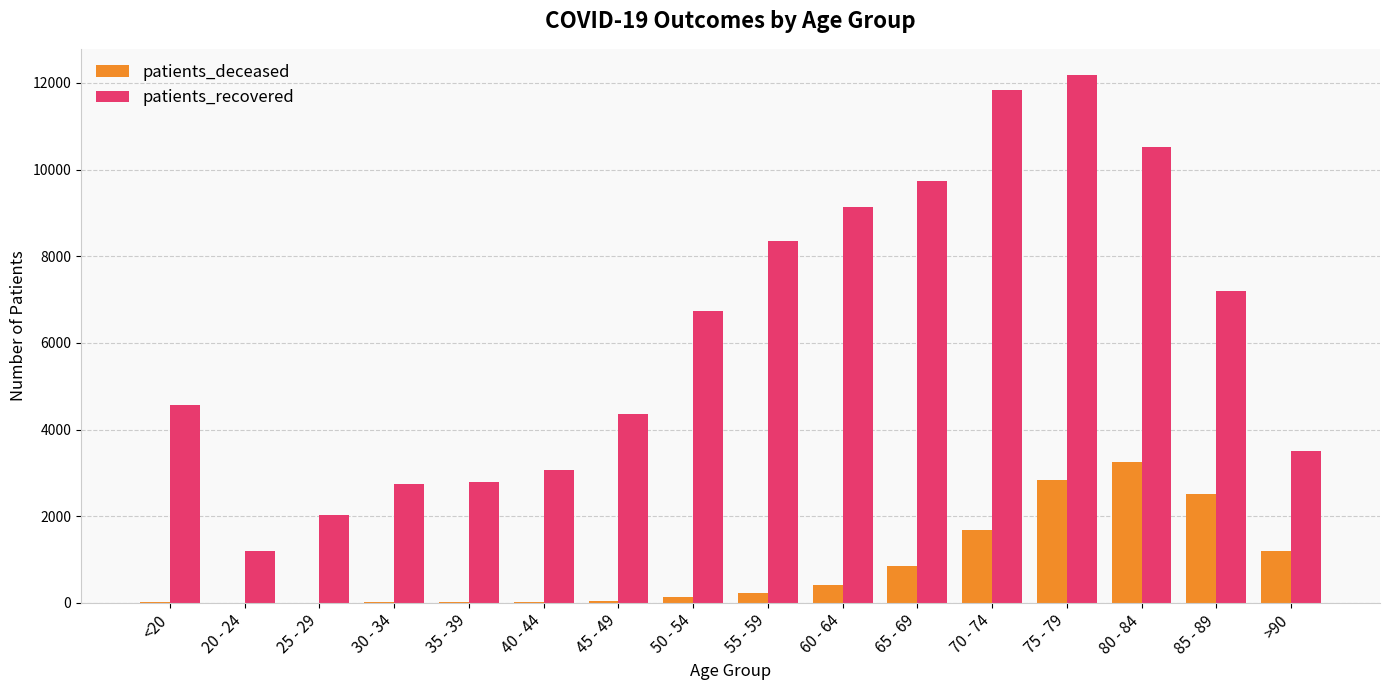

What is the sum of the patients_deceased values at 65 - 69 and 35 - 39?

860